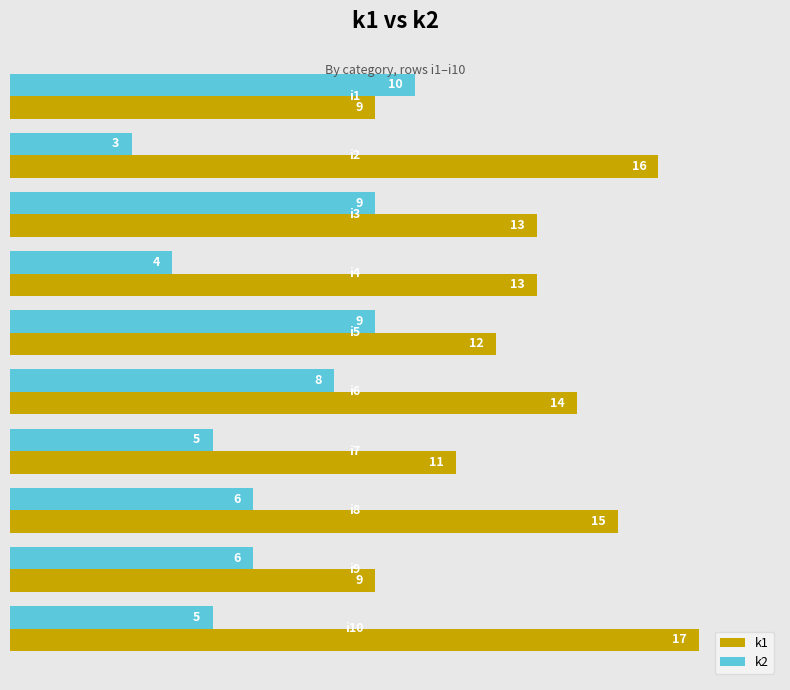

The value of k1 at i2 is 16. True or false?

True